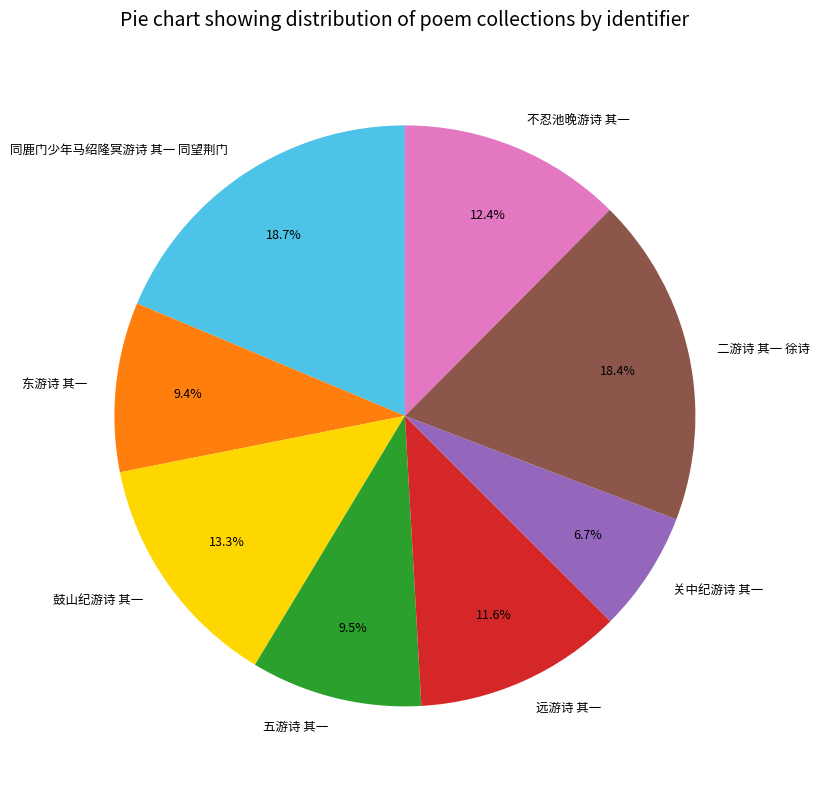

What percentage is NOT represented by 同鹿门少年马绍隆冥游诗 其一 同望荆门?

81.3%